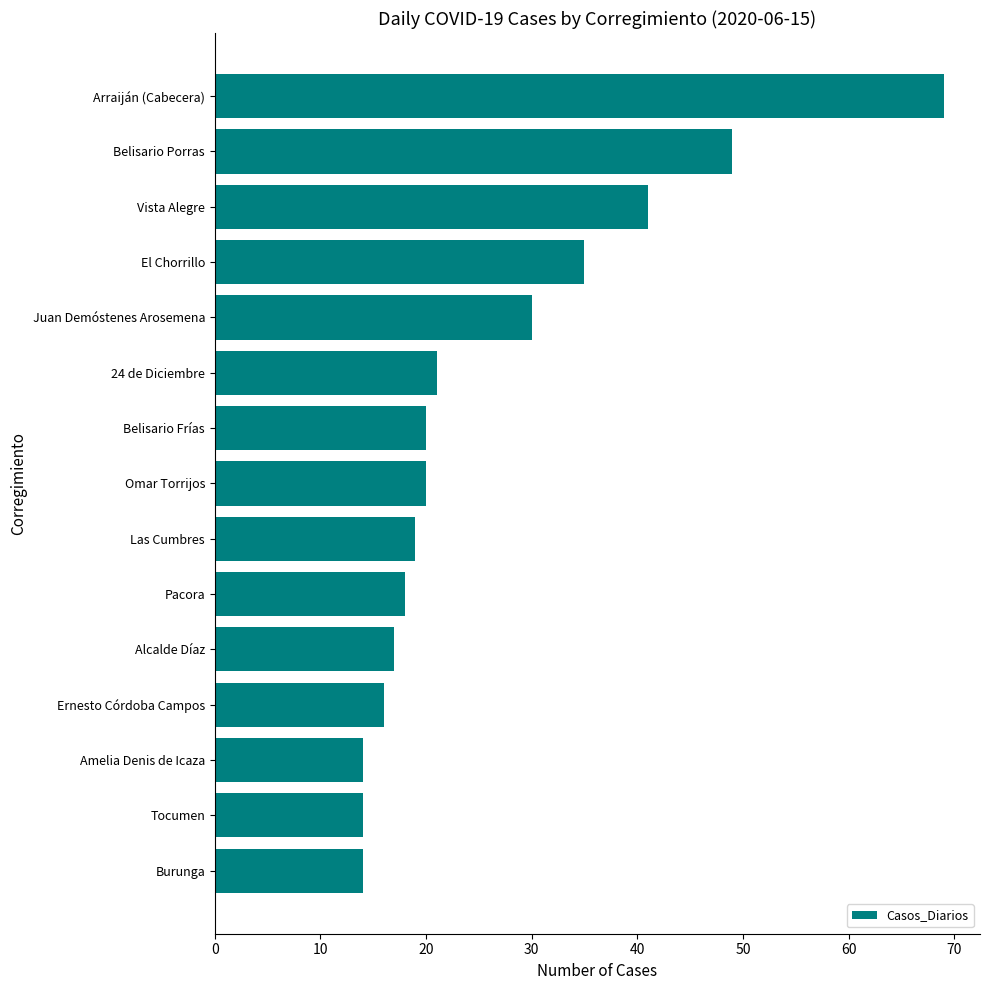

What is the average value?

26